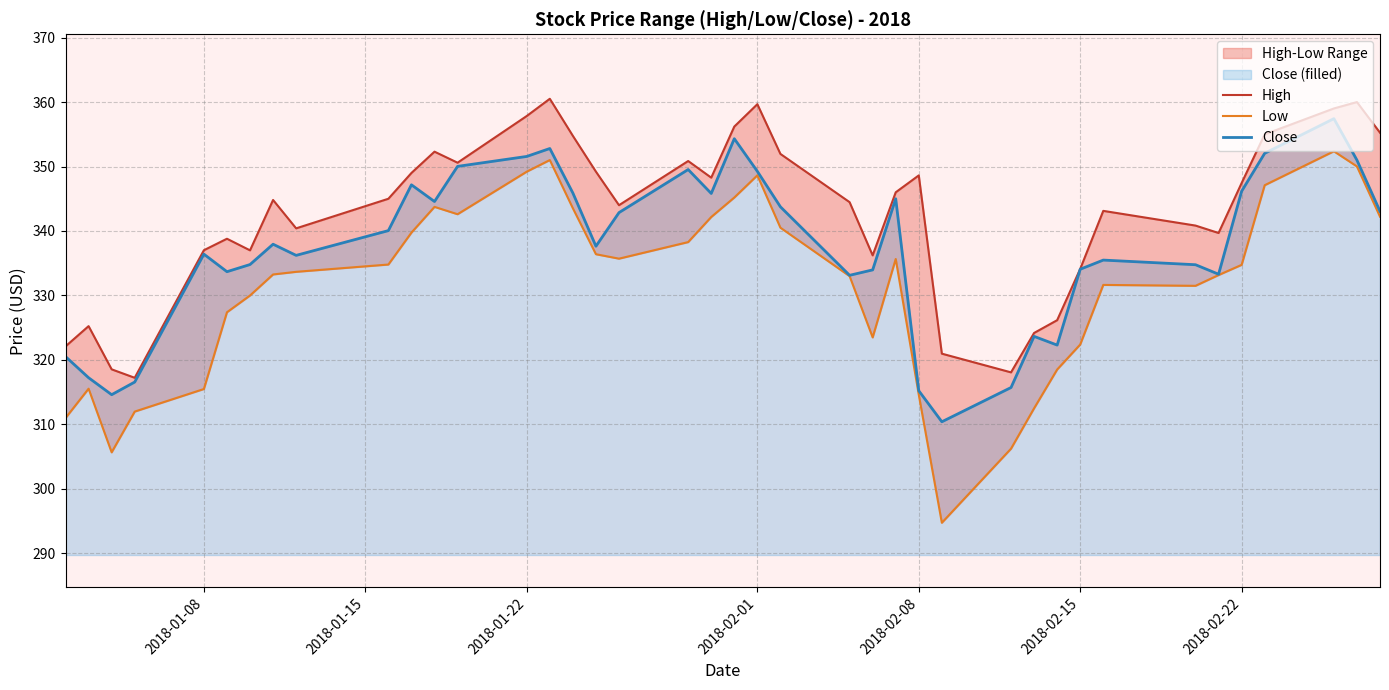

How many lines are shown in the chart?

3